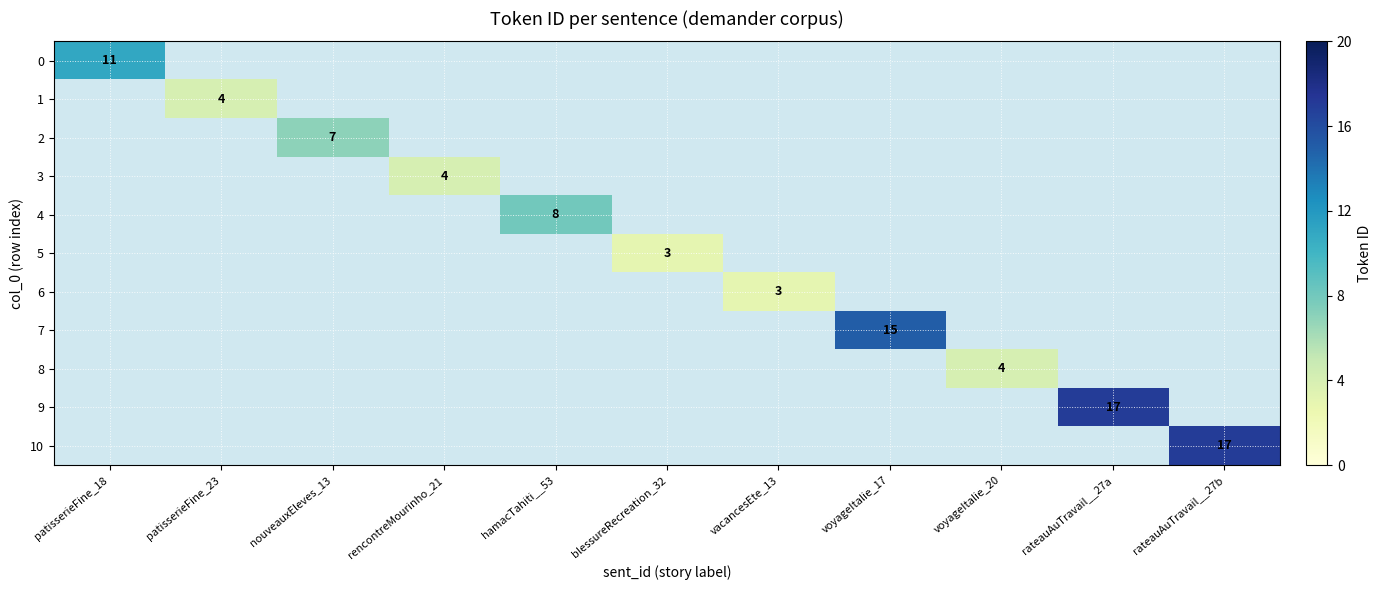

The 5 series shows 3 at blessureRecreation_32. True or false?

True